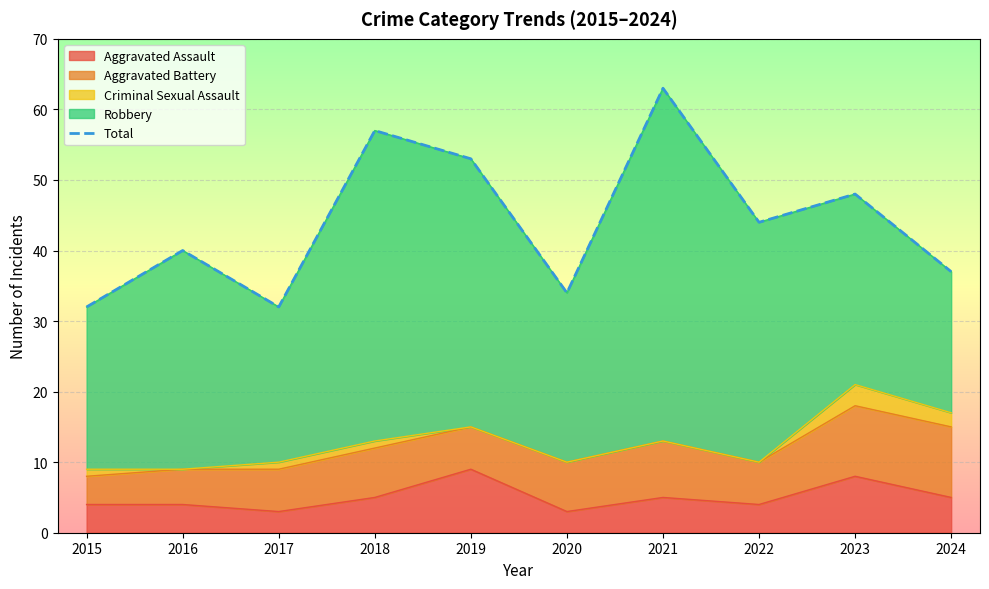

Reading left to right, what are all the values shown in this chart?

32	40	32	57	53	34	63	44	48	37